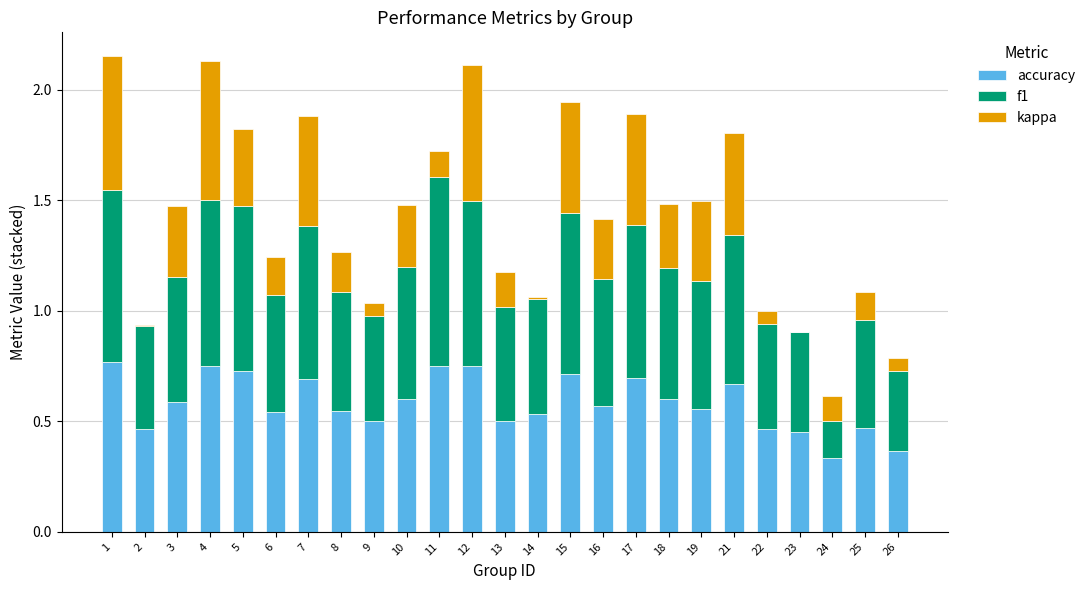

What is the total value across all series at 19?

1.5